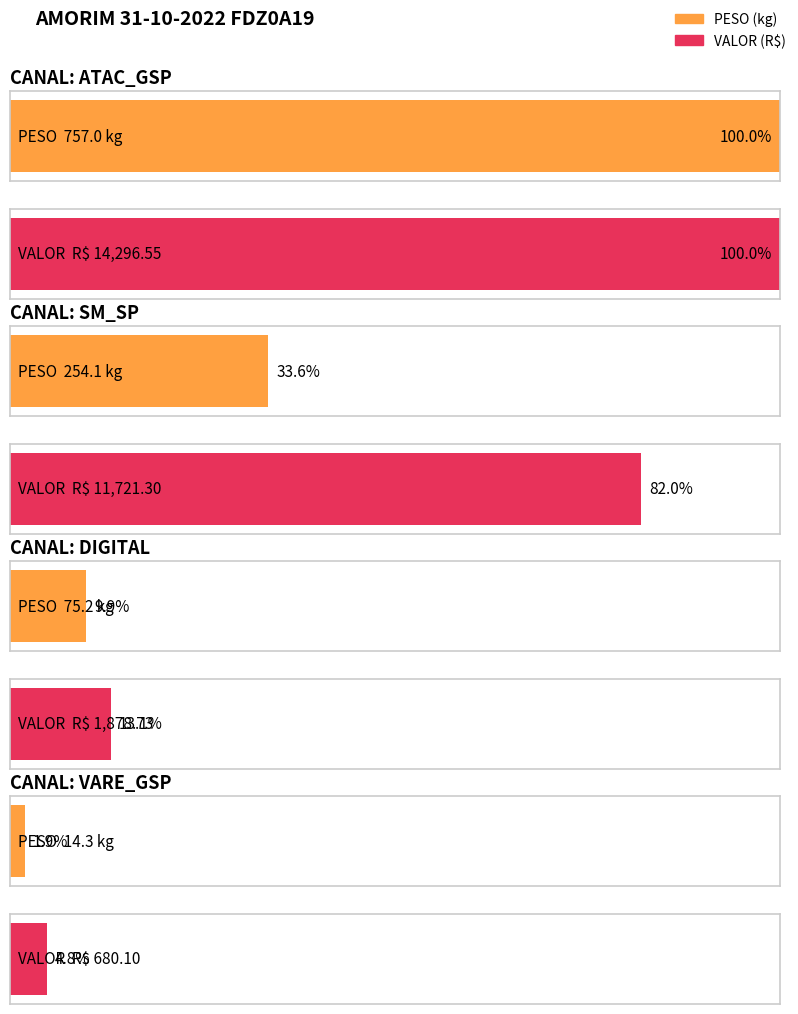

Rank the series at SAO PAULO from highest to lowest value.

VALOR, PESO